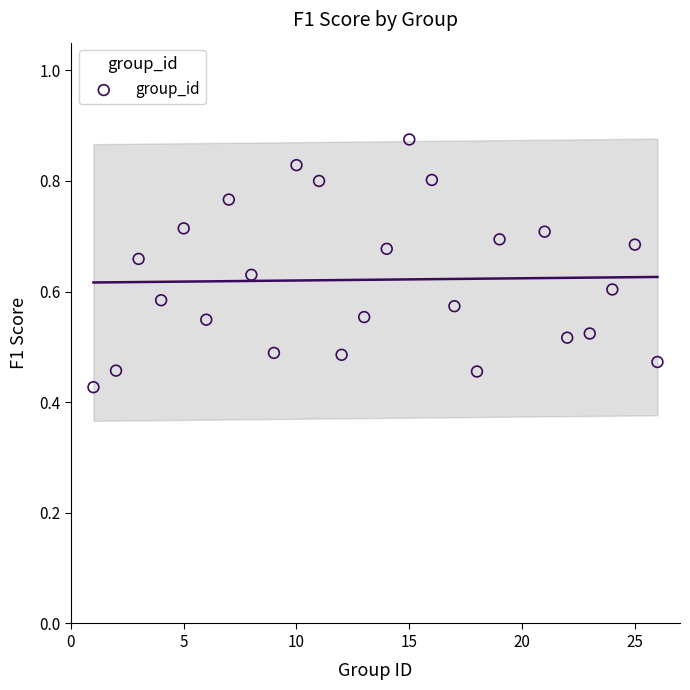

What is the range of X values (max minus min)?

25.0